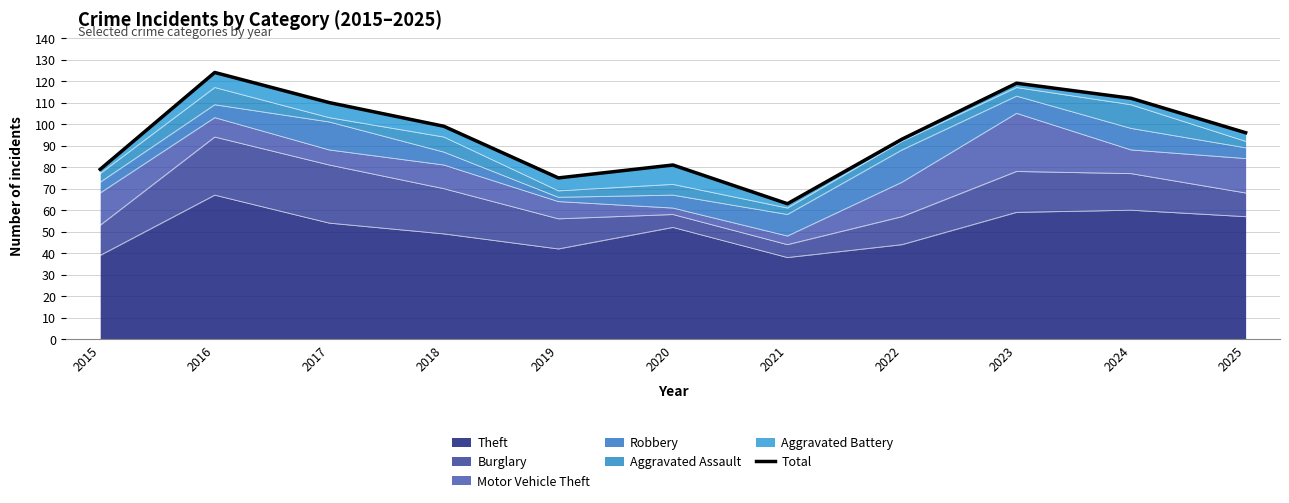

Which category has the highest value across all series?

2016